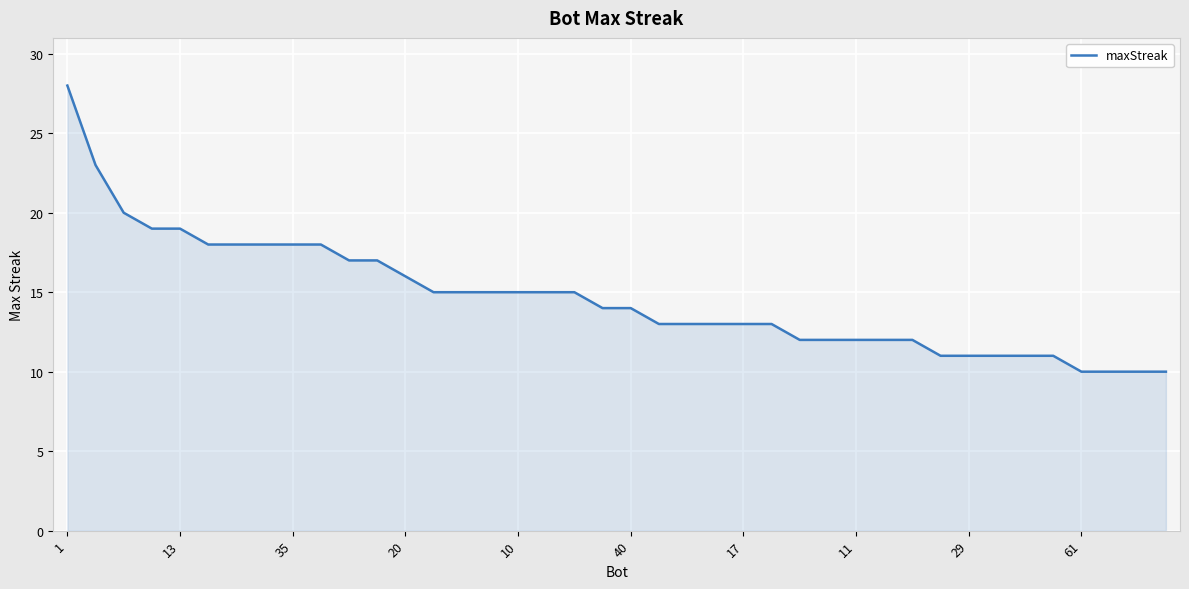

What is the minimum value shown in the chart?

10